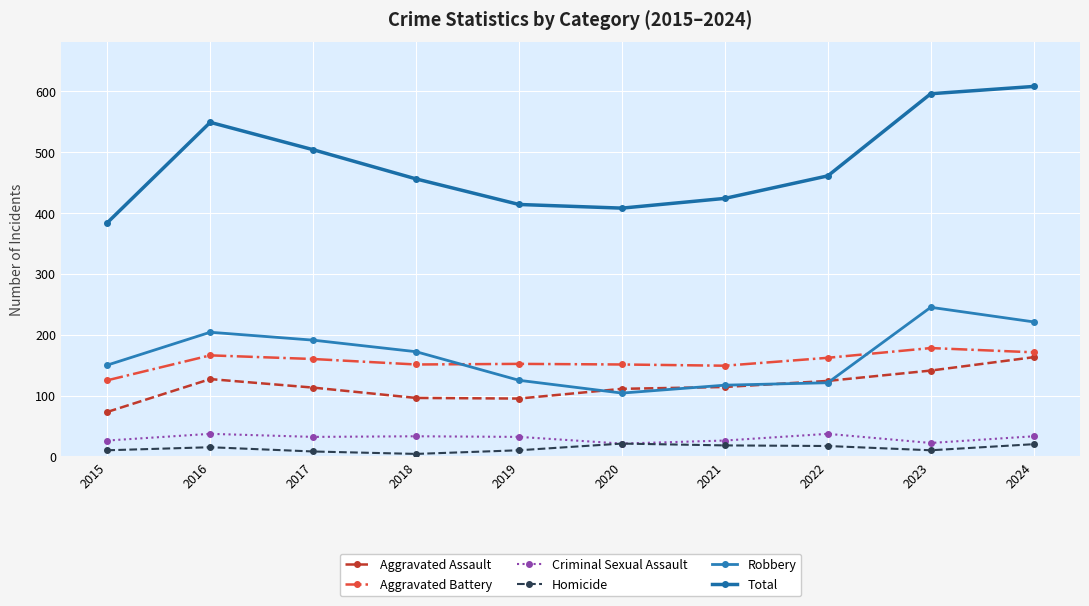

True or false: Aggravated Assault and Aggravated Battery intersect in this chart.

False